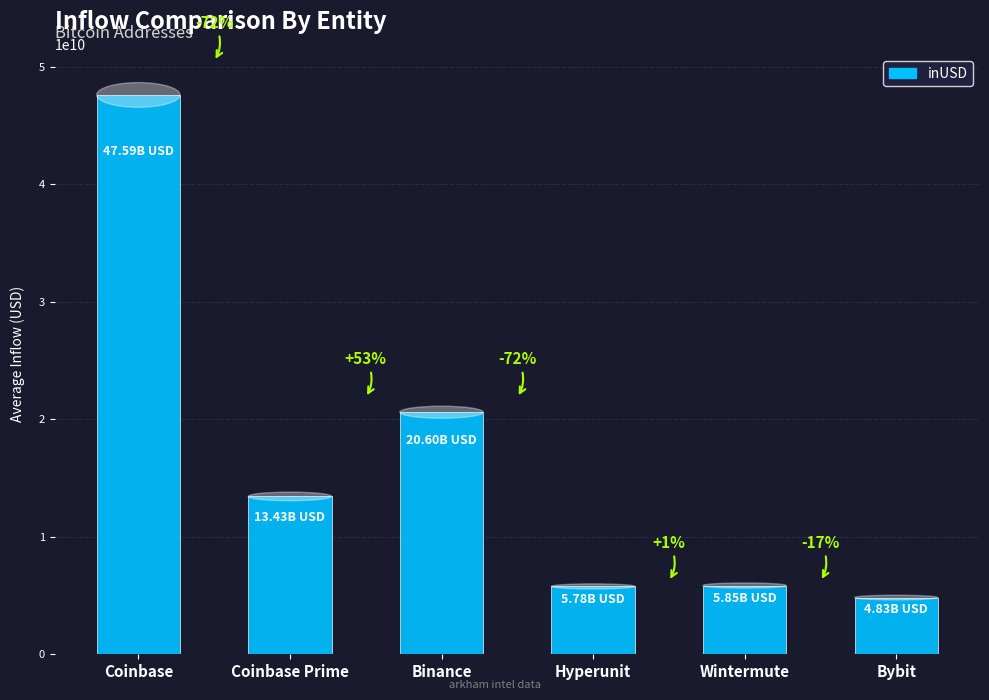

What is the smallest value displayed?

4827332451.2